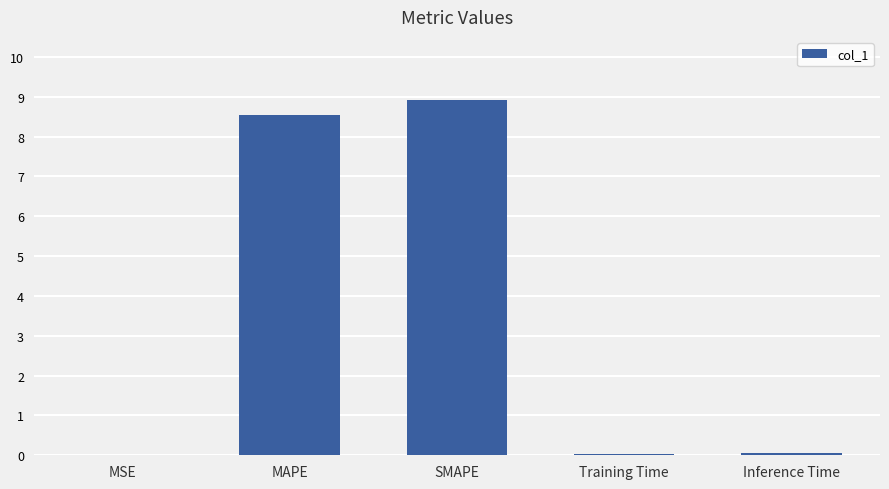

Between SMAPE and MAPE, which is larger?

SMAPE